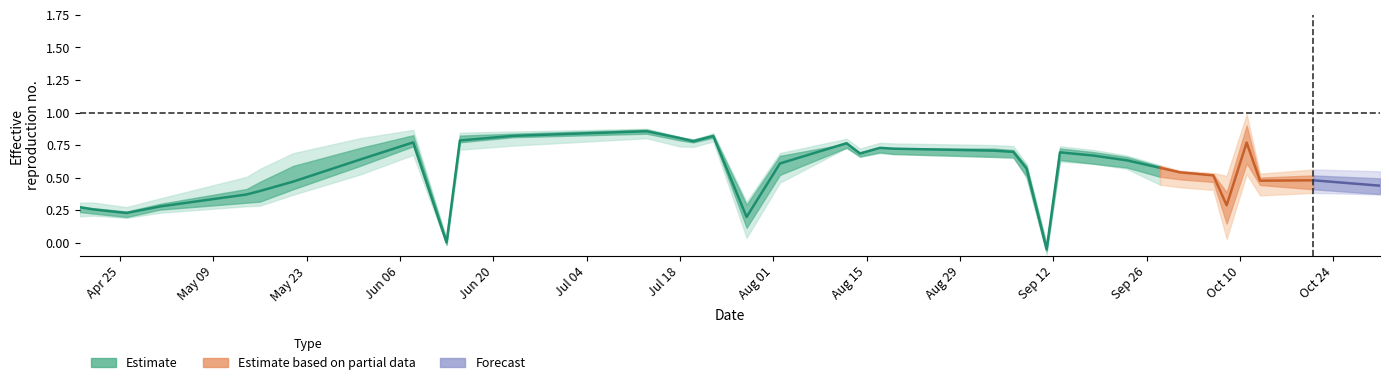

True or false: lower_90 has a value of 0.4 at 29.

True